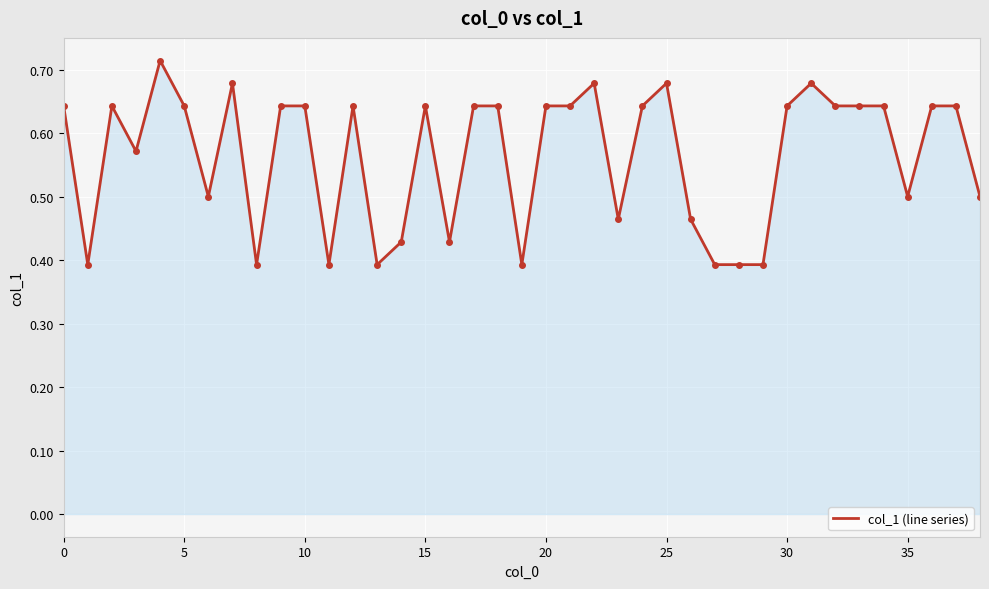

Does the chart have visible grid lines?

Yes